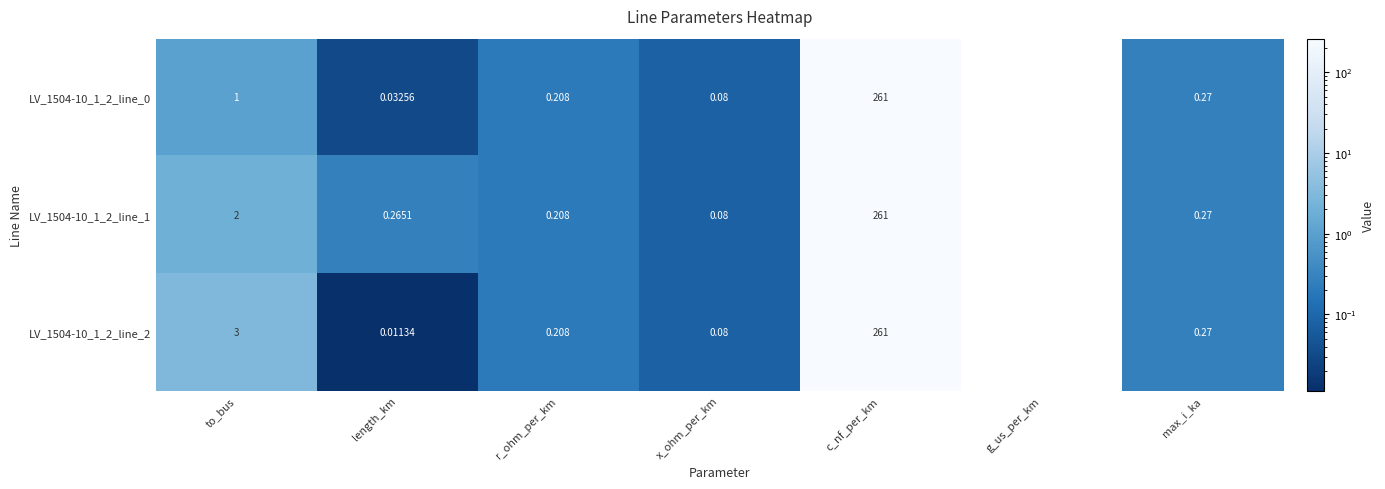

Where is LV_1504-10_1_2_line_2 nearest to the value 130?

to_bus